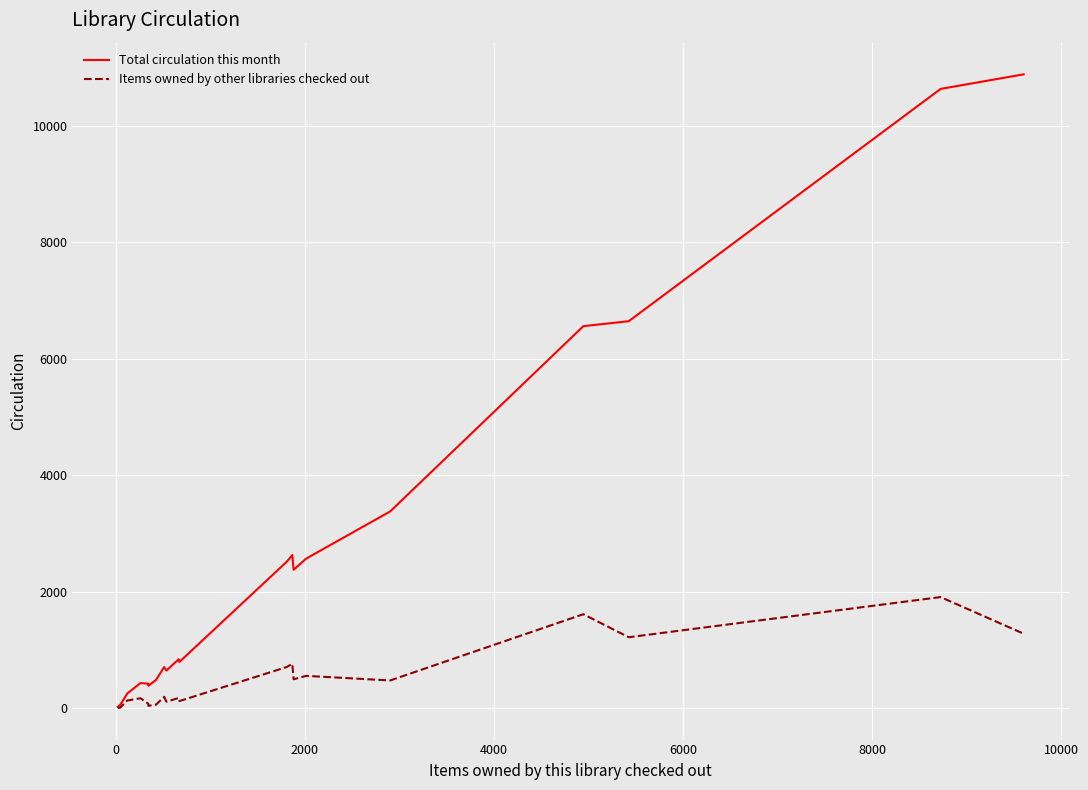

What is the maximum value shown in the chart?

10879